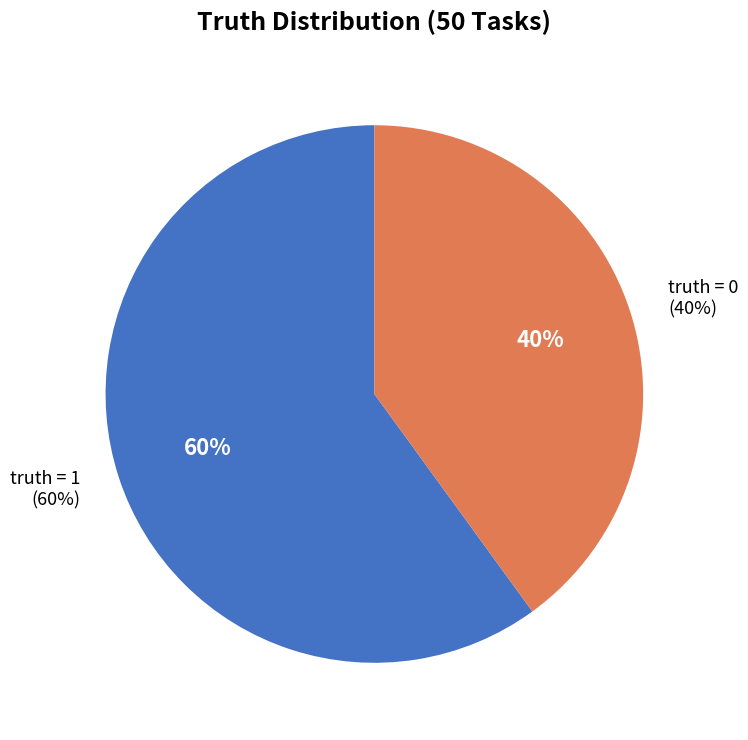

Which category has the biggest portion of the pie?

truth = 1